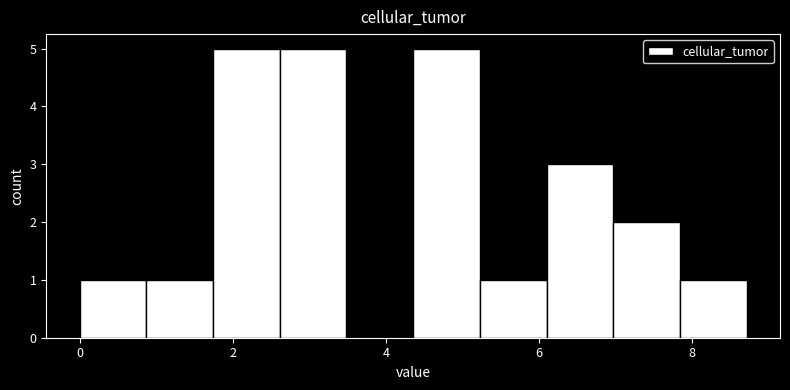

How tall is the bar that spans 6.0 to 7.0 on the x-axis? Neither the bar edges nor the heights are printed on the chart, so give them approximately, as read against the axes.

3